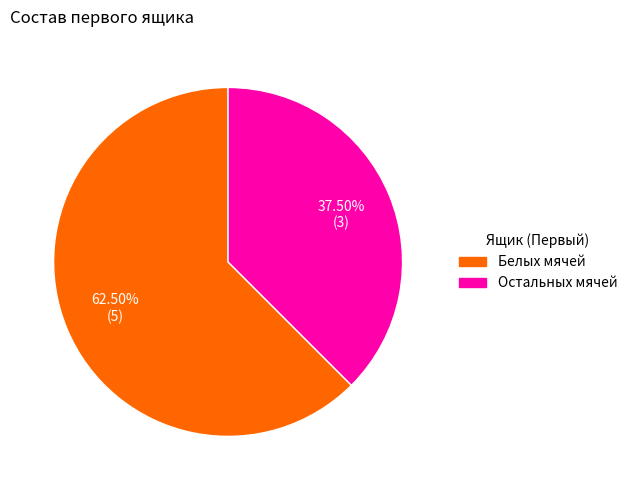

Which slice is the smallest?

Остальных мячей